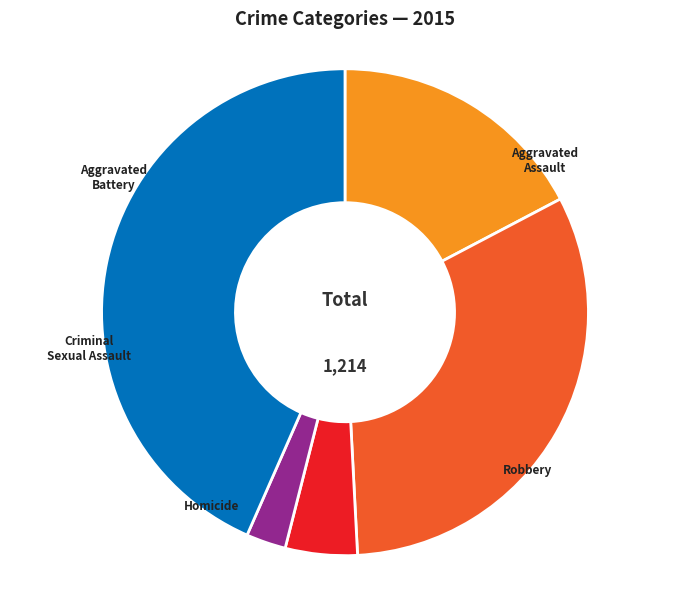

To the nearest percent, what is the average slice percentage?

20%